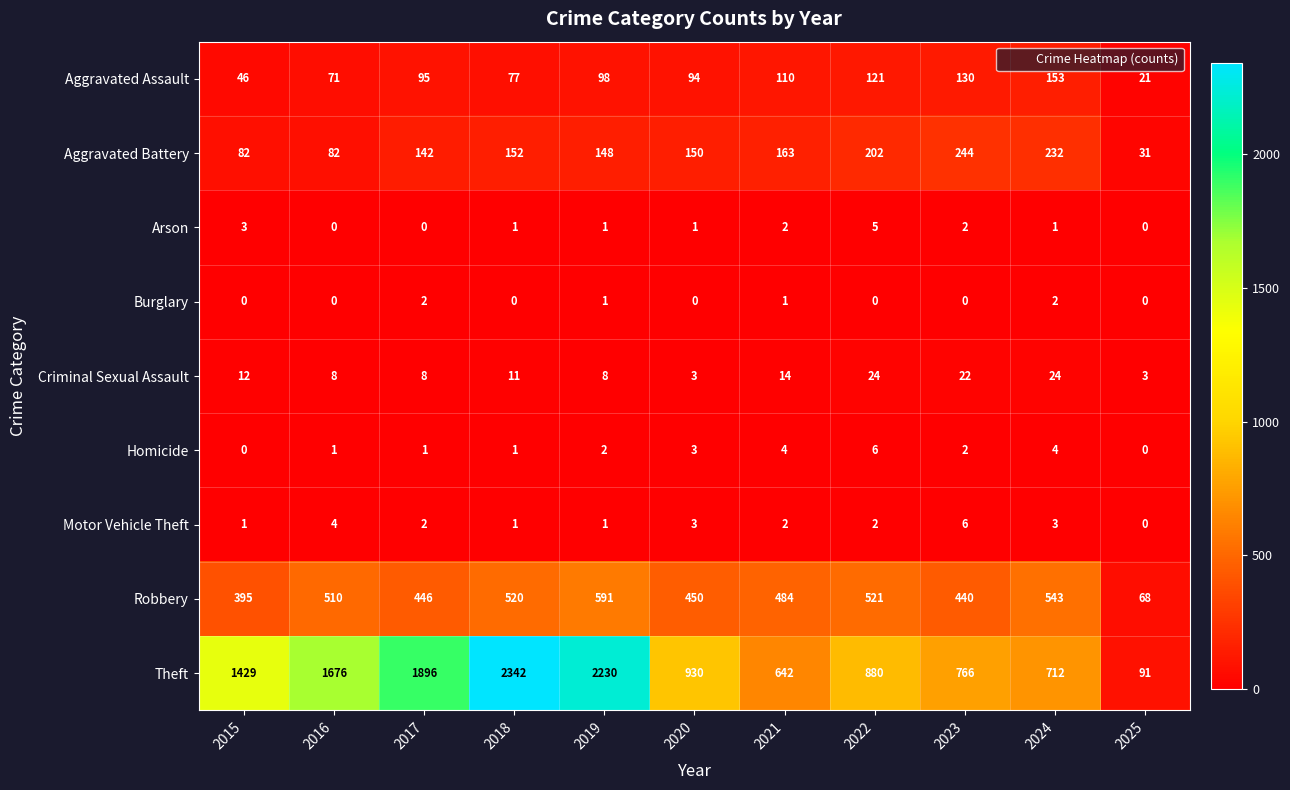

Count the number of data series in this chart.

9